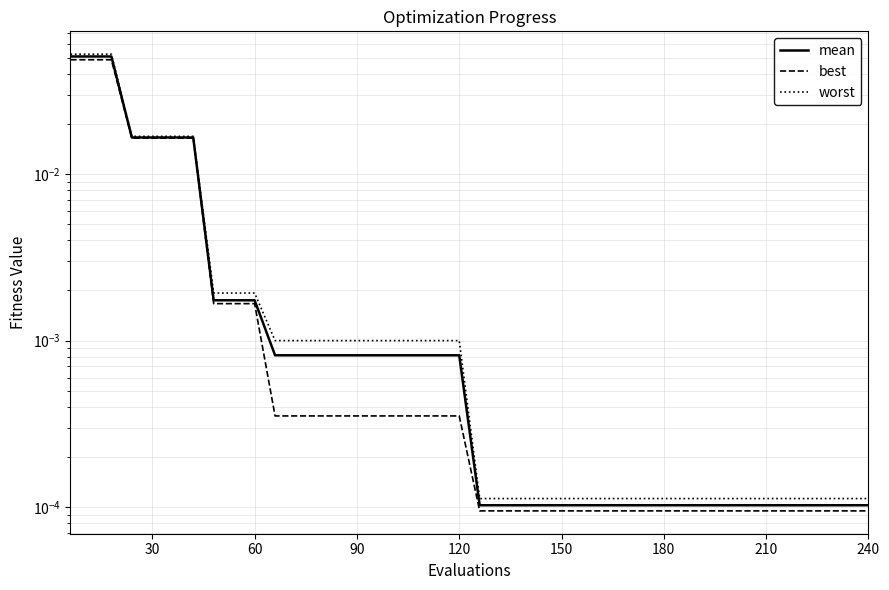

Is the value of worst at 25 greater than the value of best at 23?

Yes